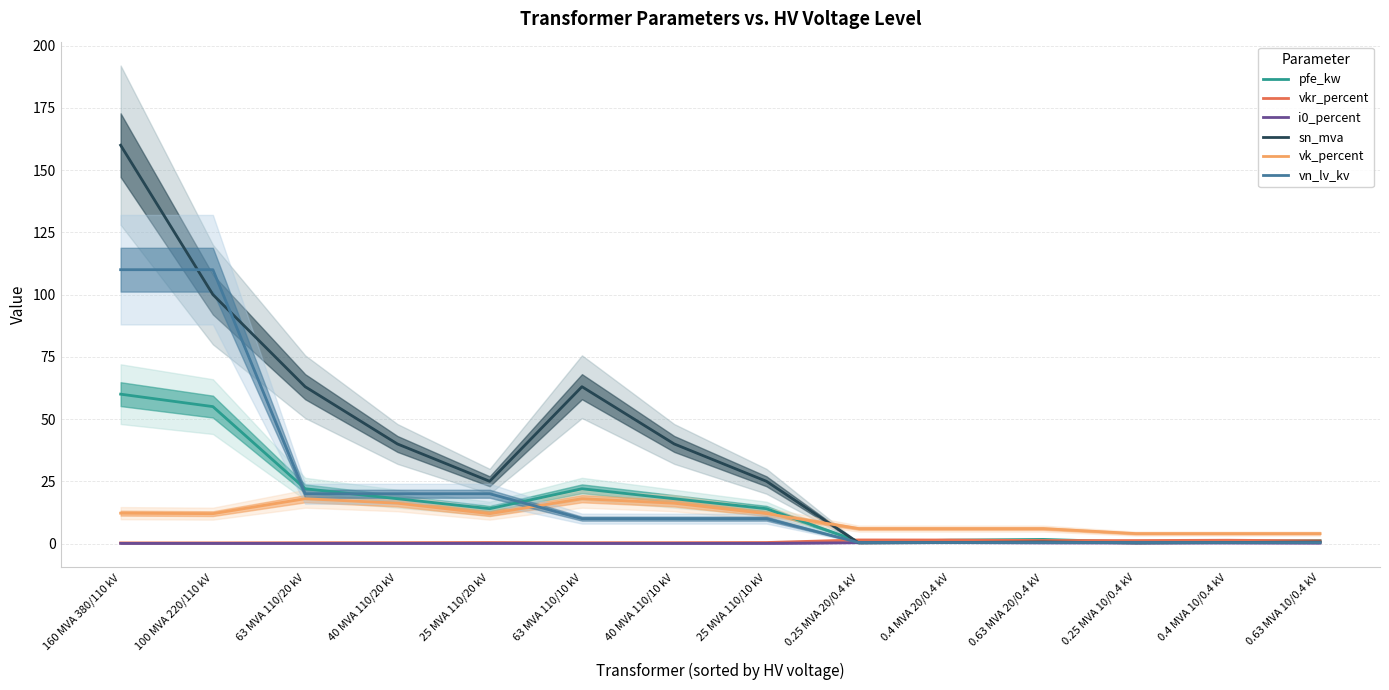

Between 40 MVA 110/20 kV and 25 MVA 110/20 kV, which is larger?

40 MVA 110/20 kV